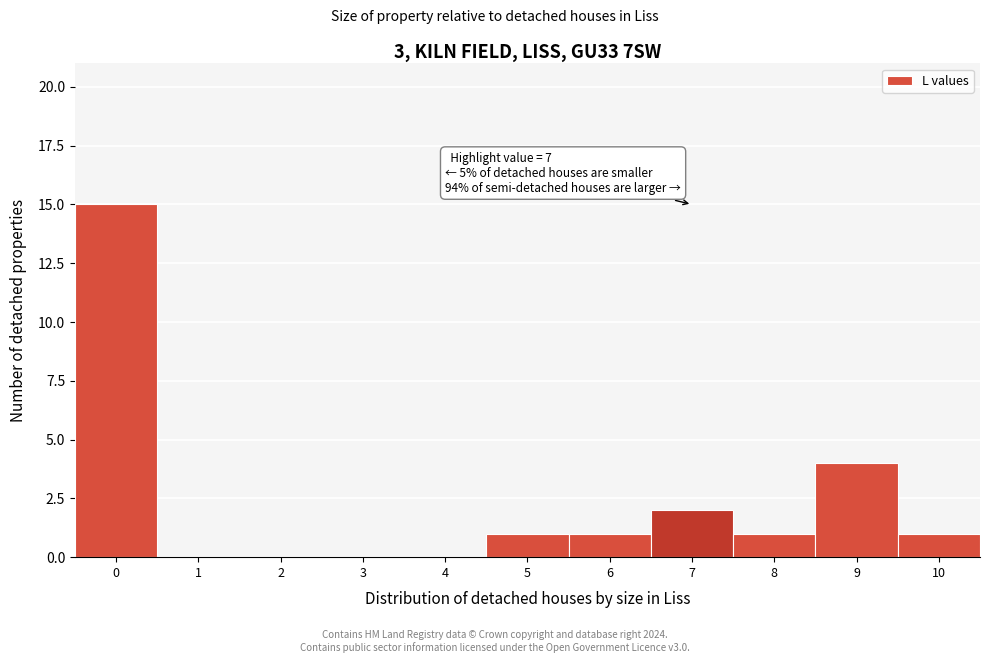

Which range on the x-axis has the tallest bar?

-0.5 to 0.5